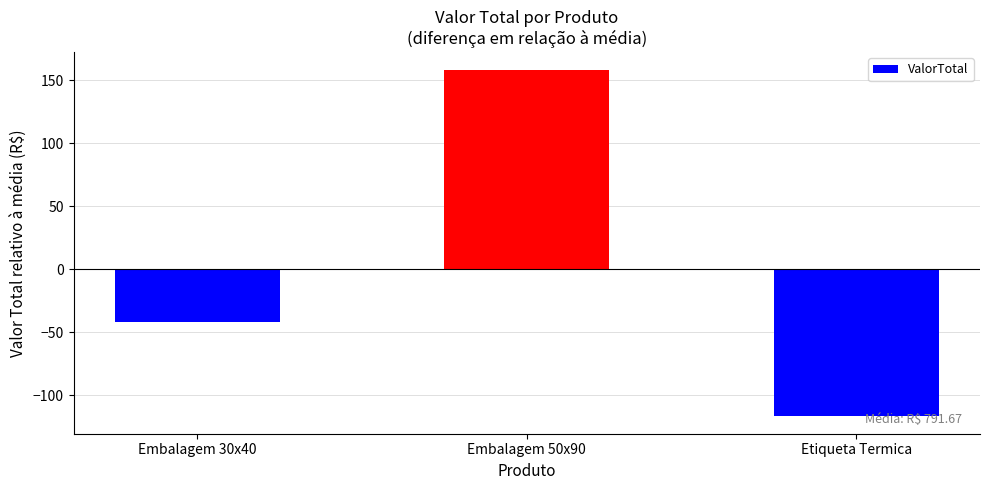

What is the label of the 3rd bar from the left?

Etiqueta Termica